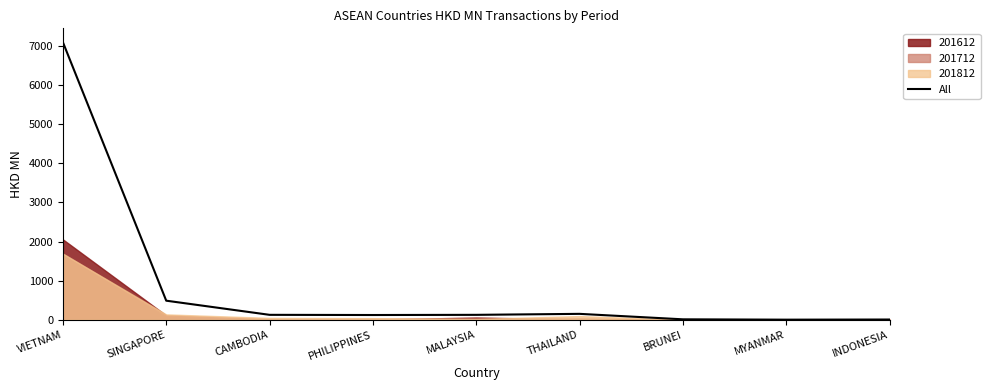

What is the label of the 7th point from the left?

BRUNEI